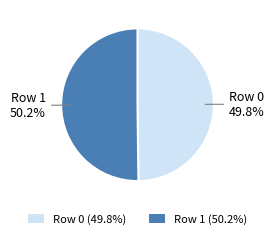

What is the ratio of the value at Row 1 to the value at Row 0?

1.0